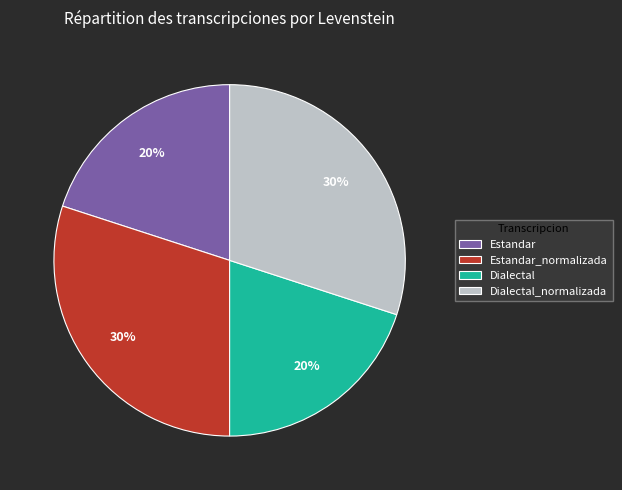

Approximately how many times larger is the value at Dialectal_normalizada compared to Estandar_normalizada?

1.0